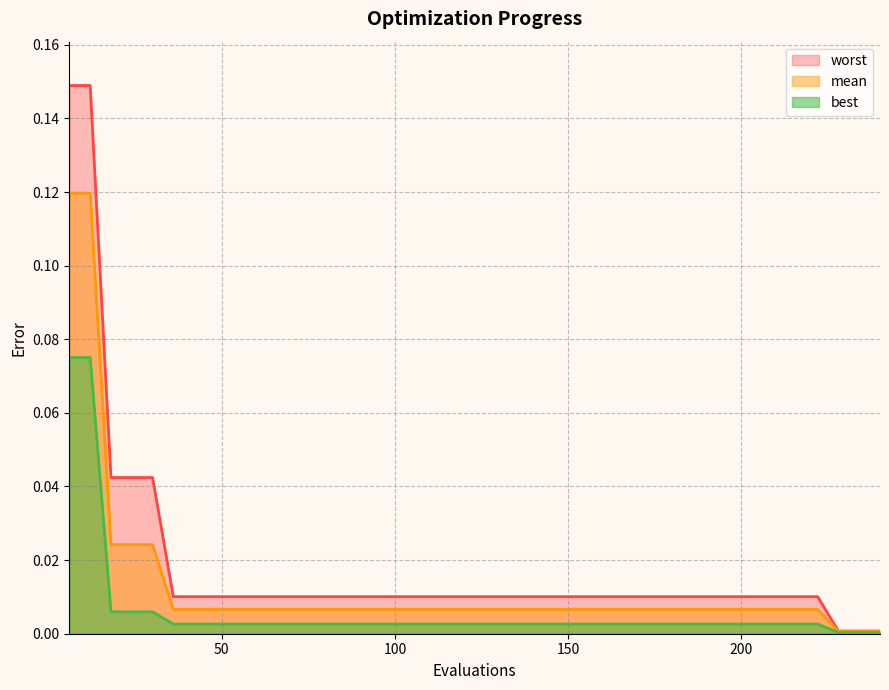

Rank the categories by best value from highest to lowest.

6, 12, 18, 24, 30, 36, 42, 48, 54, 60, 66, 72, 78, 84, 90, 96, 102, 108, 114, 120, 126, 132, 138, 144, 150, 156, 162, 168, 174, 180, 186, 192, 198, 204, 210, 216, 222, 228, 234, 240